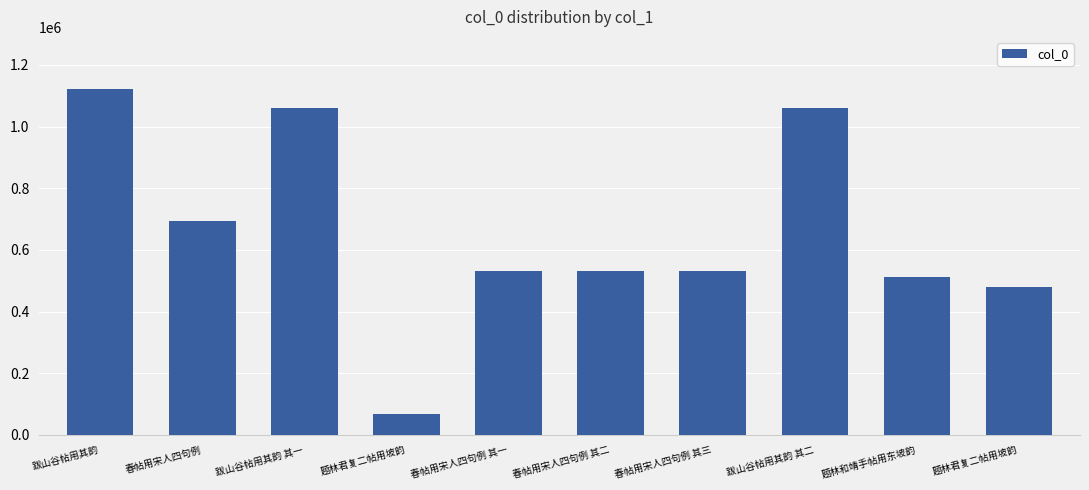

How many data points are less than 531530?

5